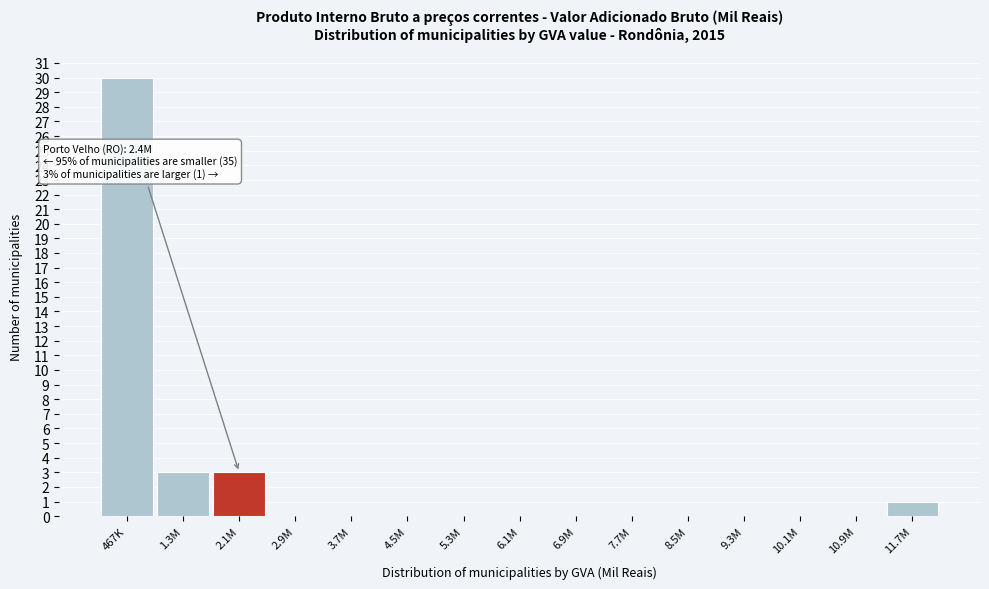

Reading left to right, what are all the values shown in this chart?

467K=30	1.3M=3	2.1M=3	2.9M=0	3.7M=0	4.5M=0	5.3M=0	6.1M=0	6.9M=0	7.7M=0	8.5M=0	9.3M=0	10.1M=0	10.9M=0	11.7M=1